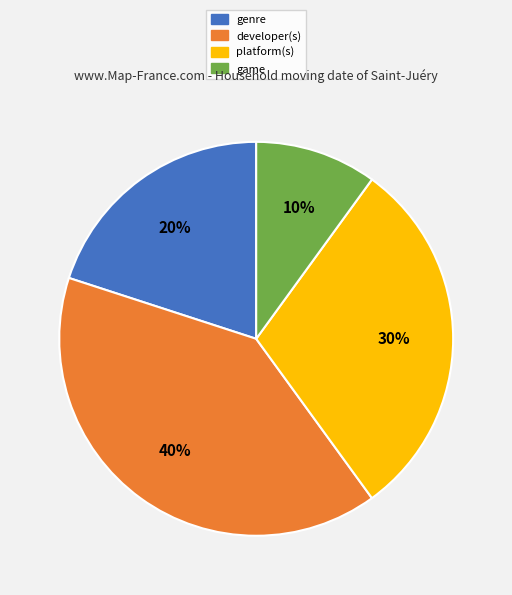

Between game and developer(s), which is larger?

developer(s)